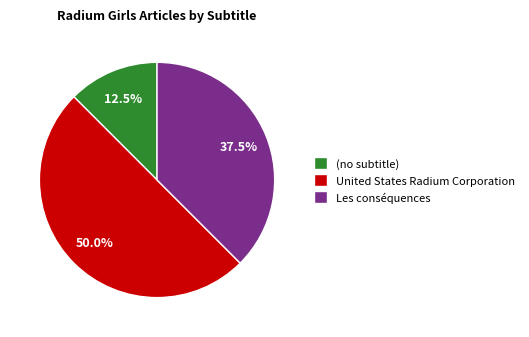

Does (no subtitle) account for over 50% of the chart?

No